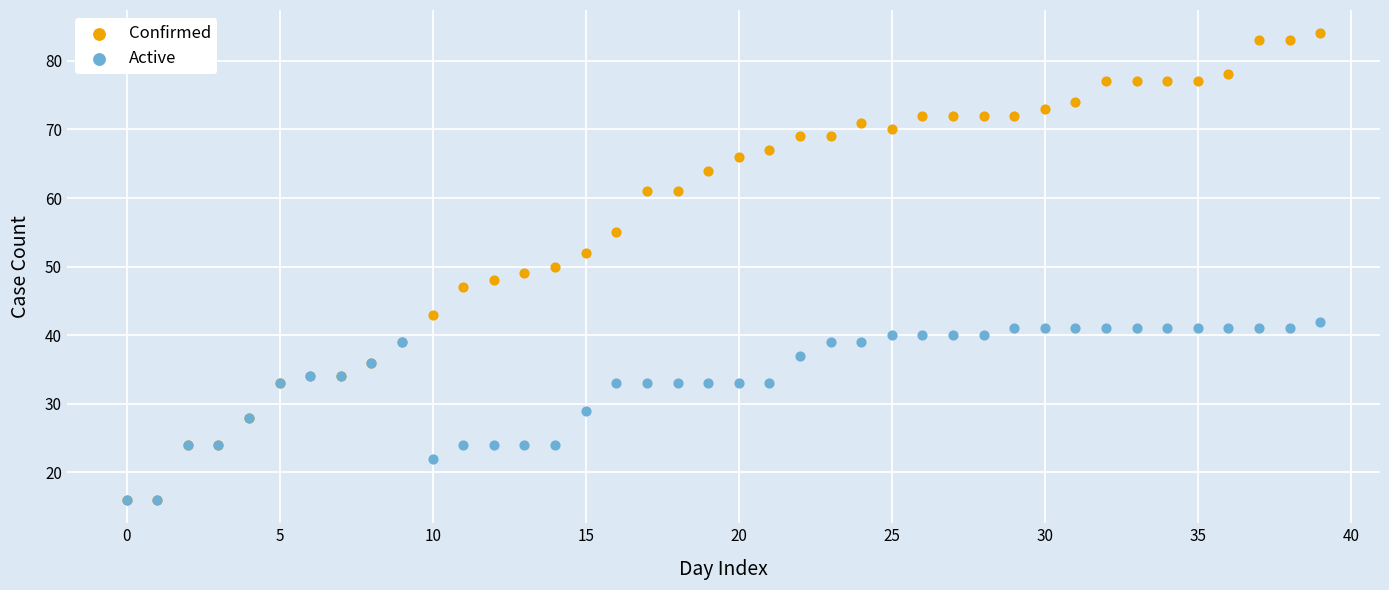

What are all the series names shown in the legend?

Confirmed, Active